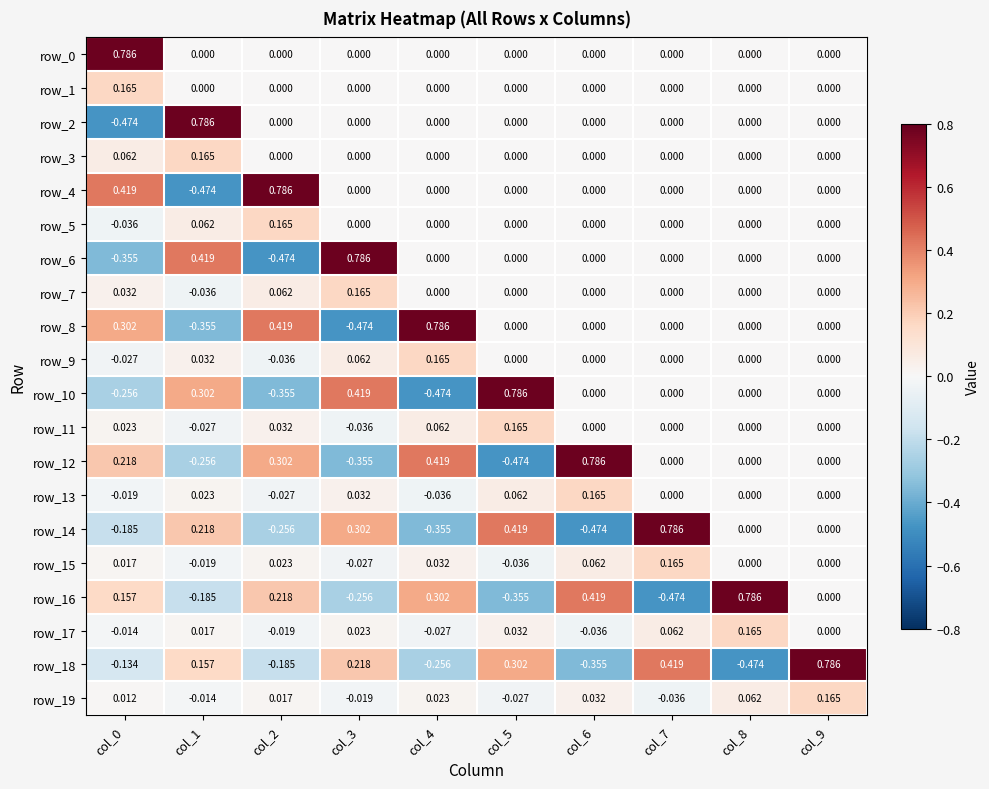

Is the value of row_16 at col_2 greater than the value of row_7 at col_7?

Yes